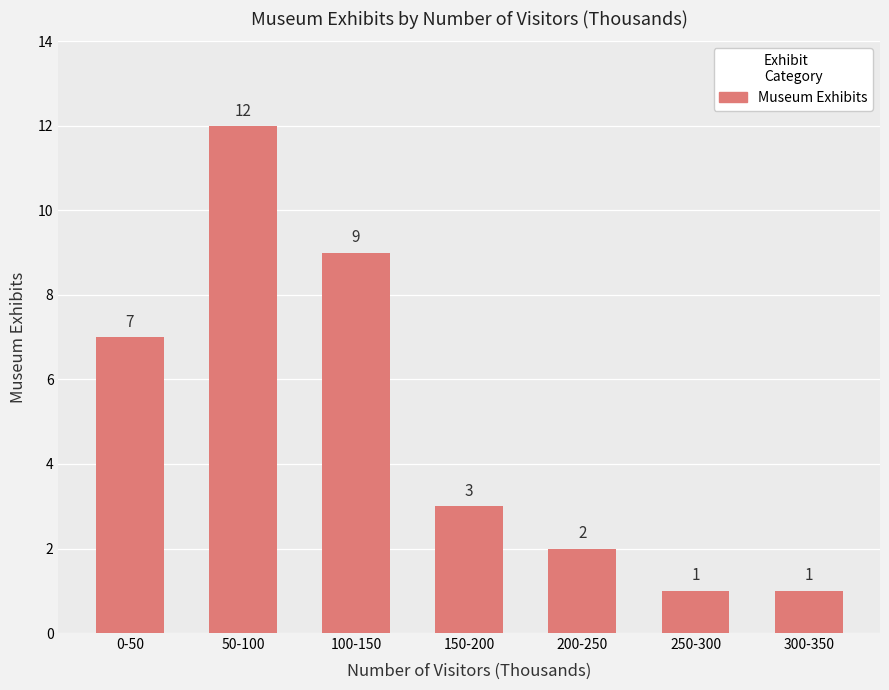

The chart shows a value of 7 at 0-50. True or false?

True